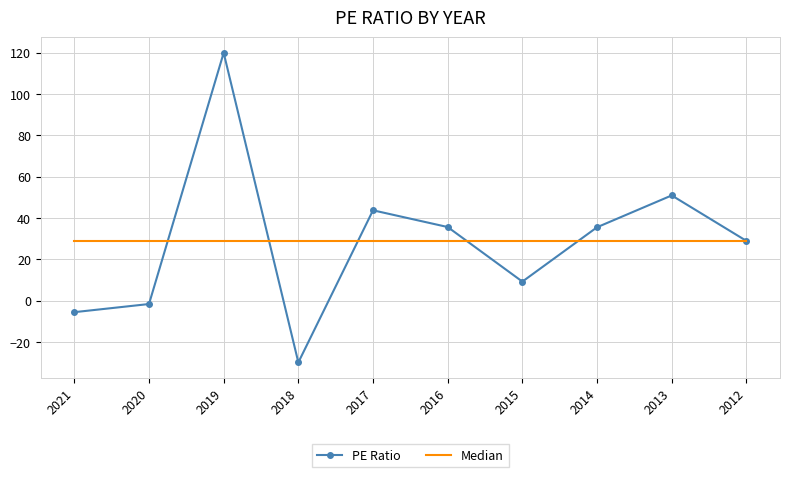

The value of Median at 2015 is 29.0. True or false?

True